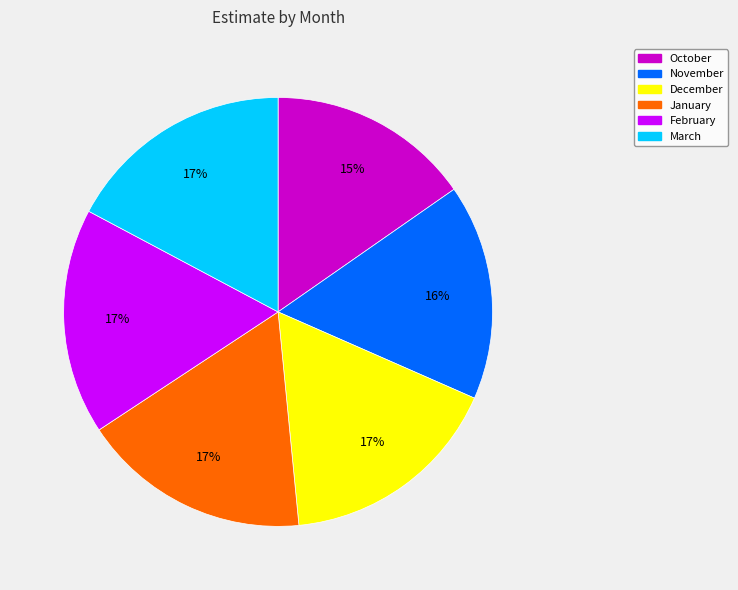

Between October and November, which is larger?

November